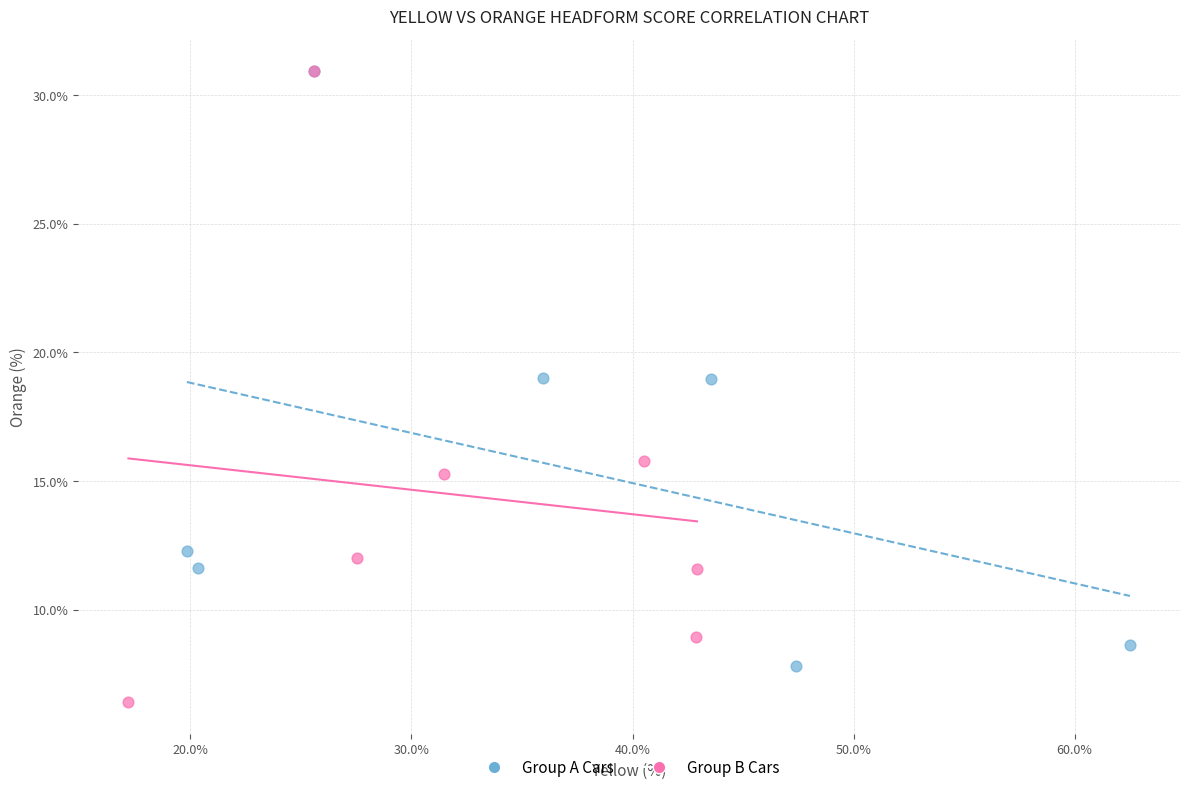

Which series has the largest Y range (max minus min)?

Group B Cars